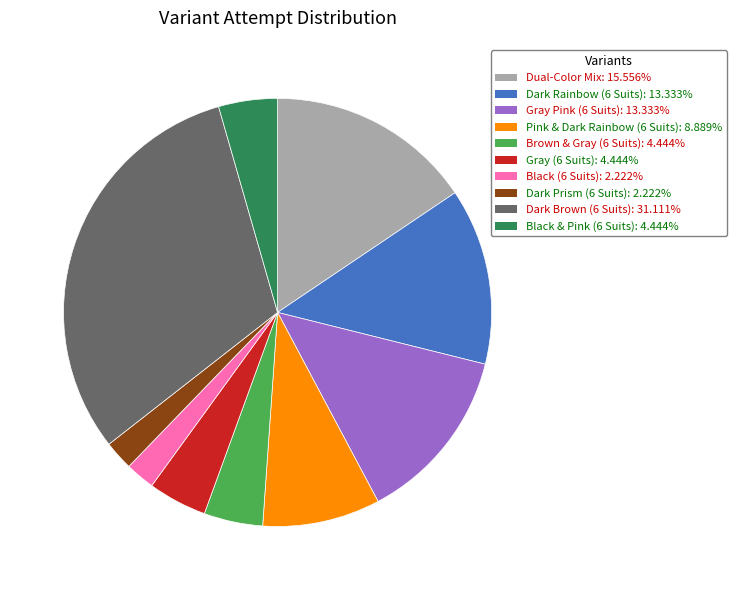

Is there a majority slice in this chart?

No